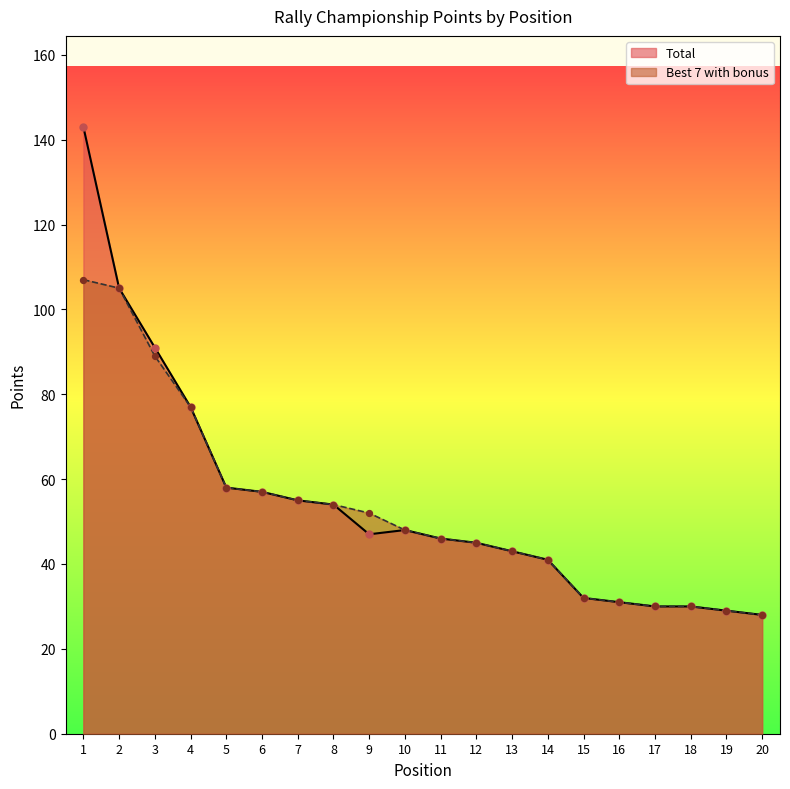

At which category is the sum across all series the highest?

1